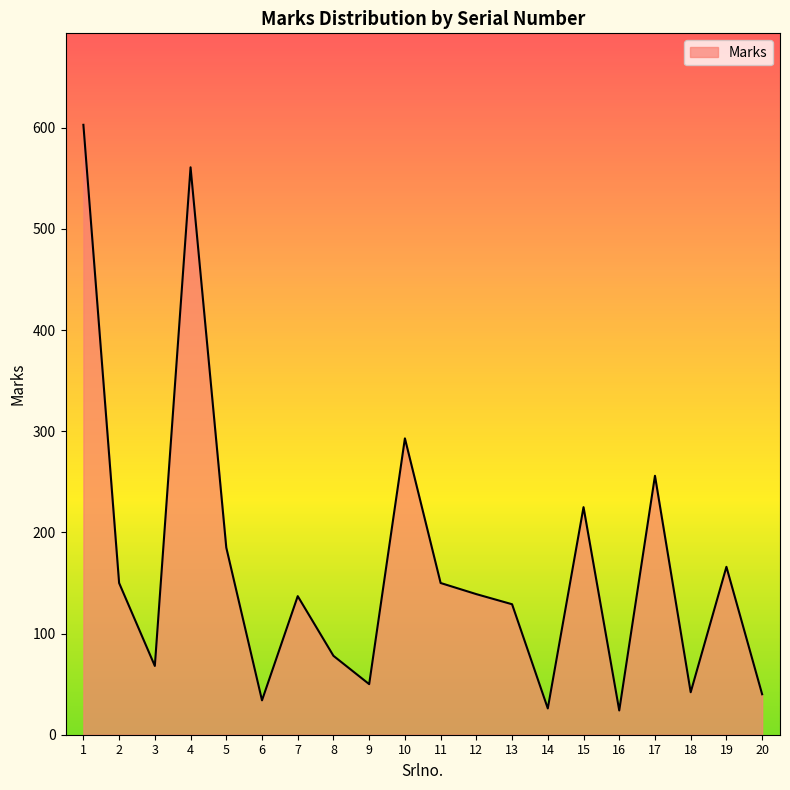

What is the difference between the maximum and minimum values?

579